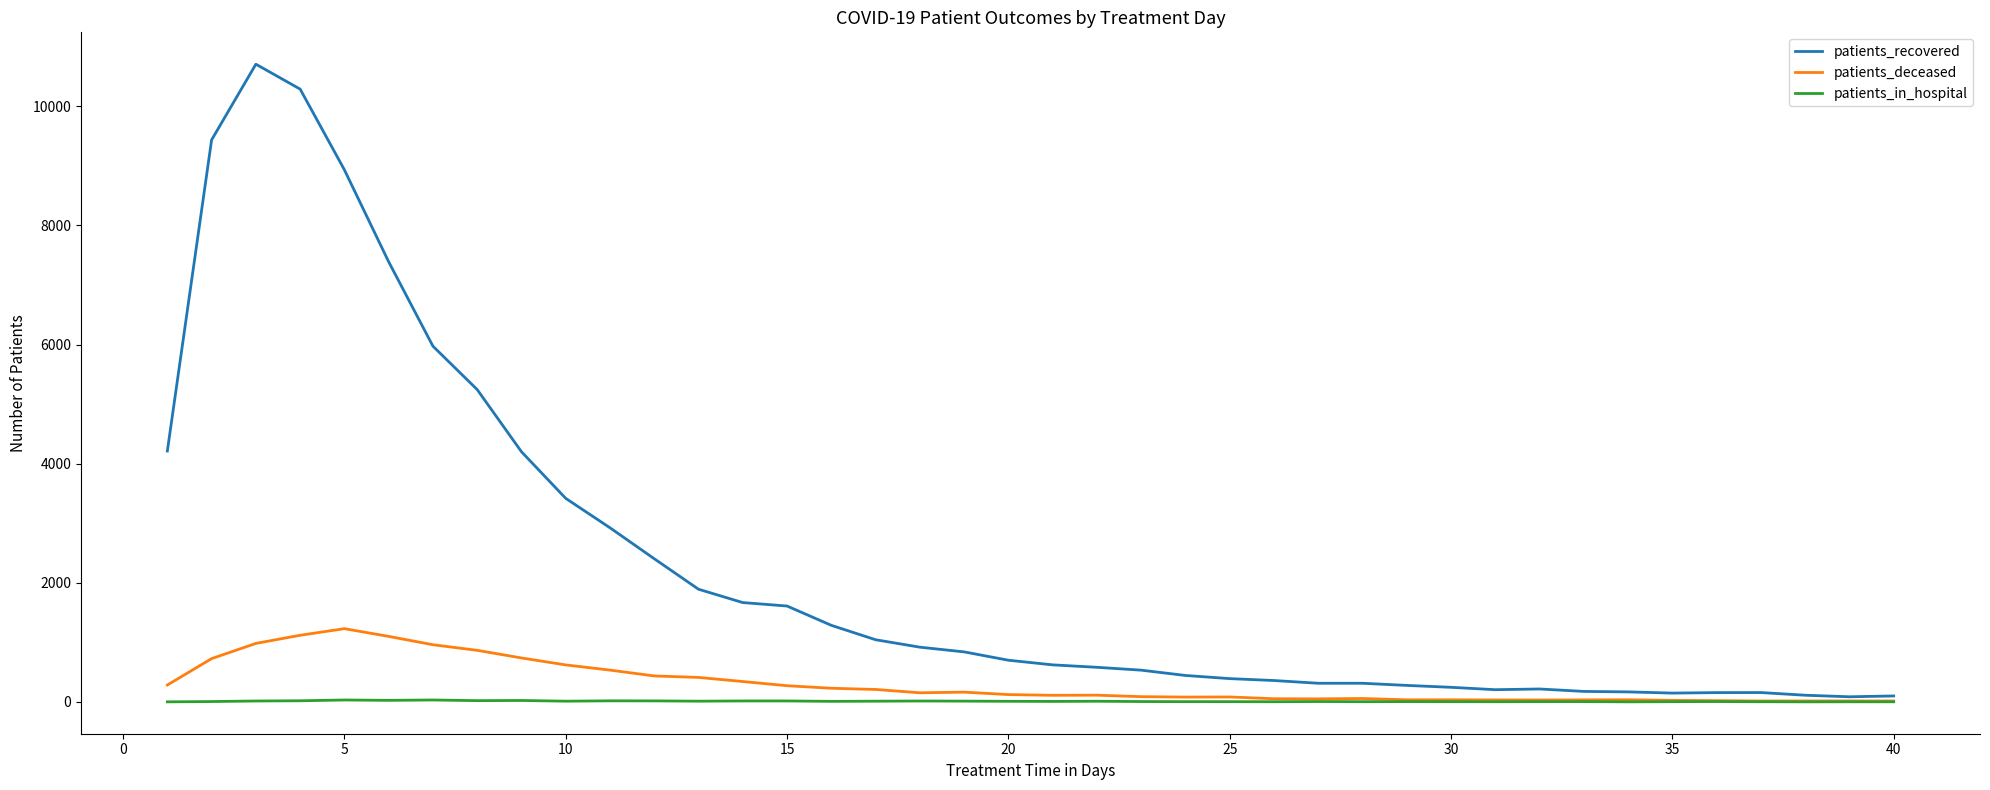

Which series has the largest range (max minus min)?

patients_recovered